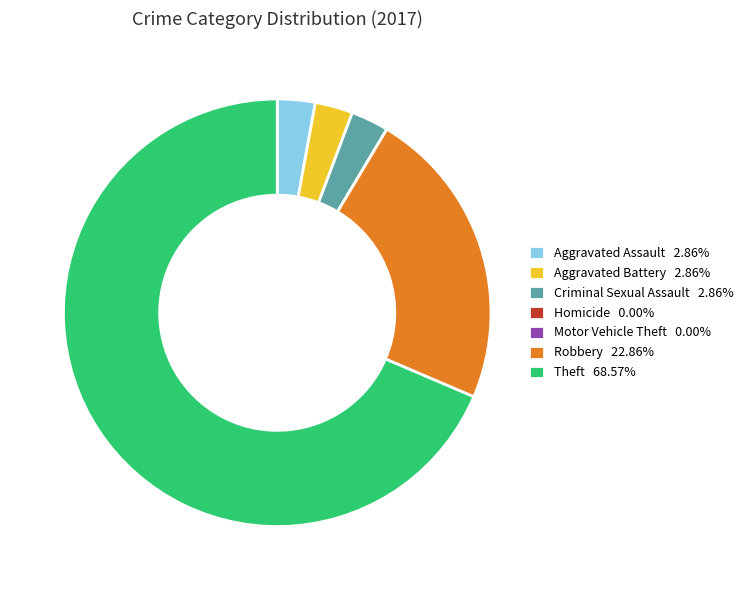

Approximately how many times larger is the value at Robbery 22.86% compared to Aggravated Battery 2.86%?

8.0